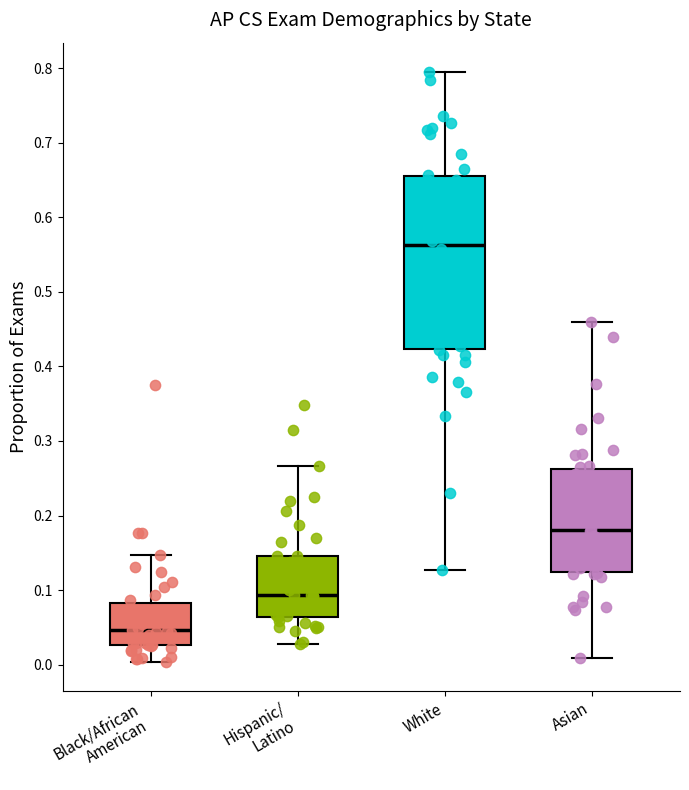

Where does the lower whisker of the box for Asian end on the y-axis? The values are not printed on the chart, so give them approximately, as read against the axis.

0.01